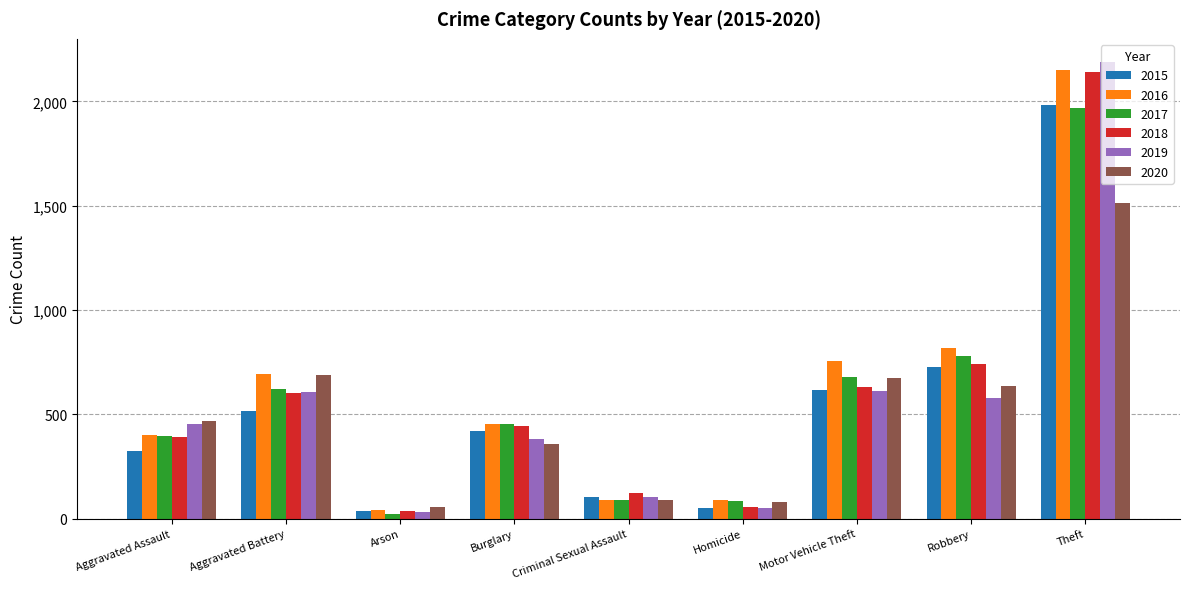

What is the lowest value of the 2020 series?

55